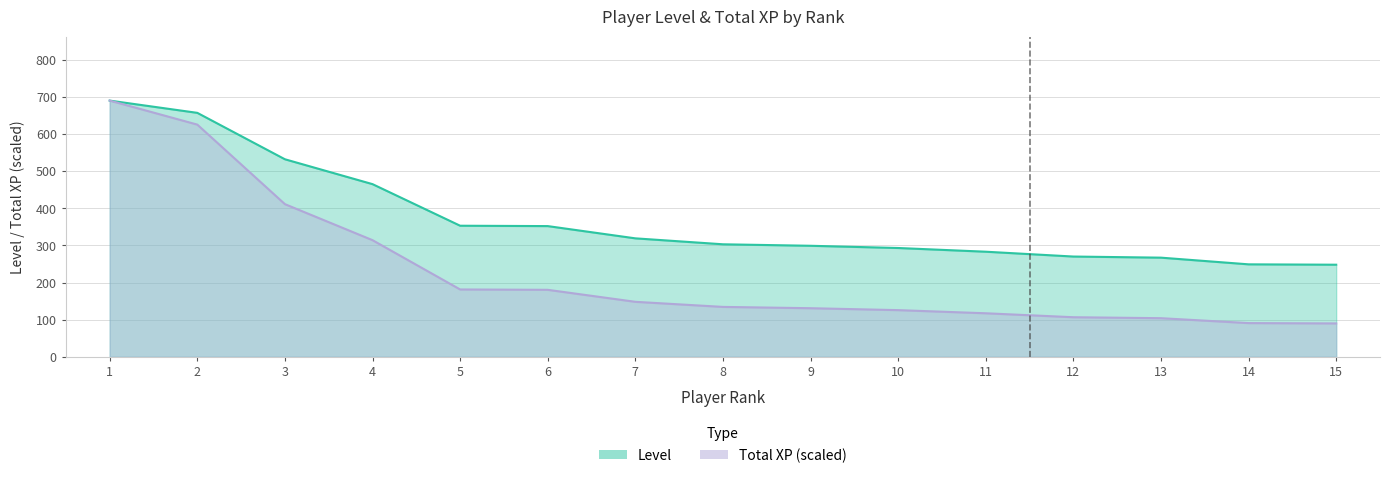

How many lines are shown in the chart?

2